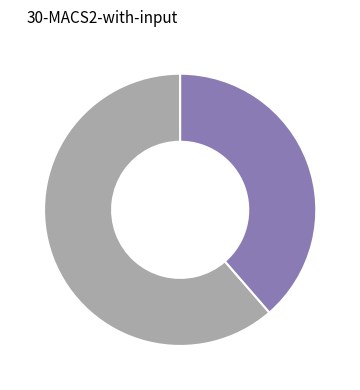

Does any single category account for the majority?

Yes